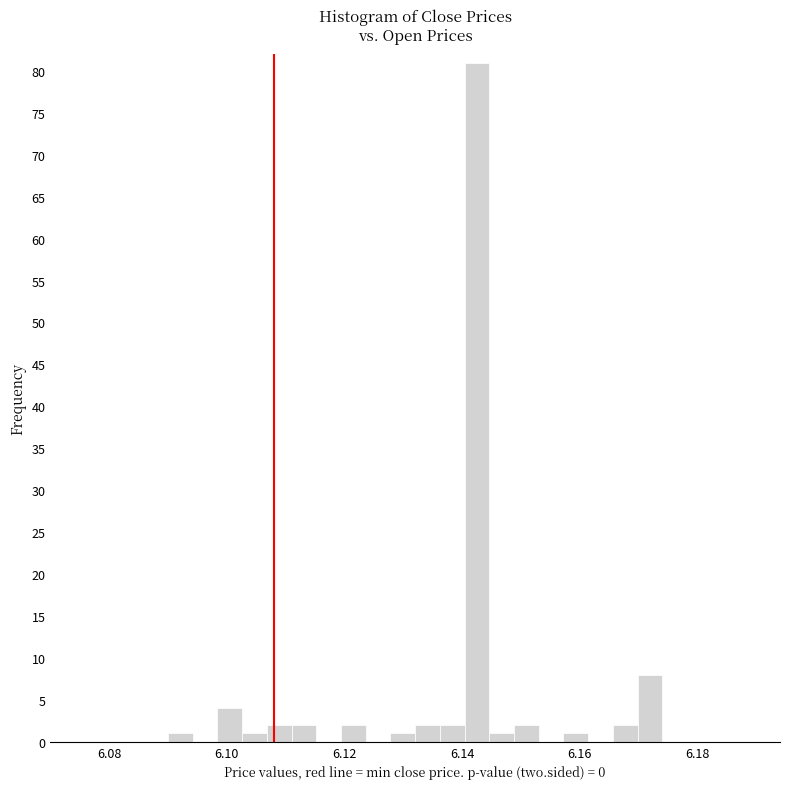

Around what value on the x-axis is the tallest bar? Give the approximate position of its centre, as read against the axis.

6.142